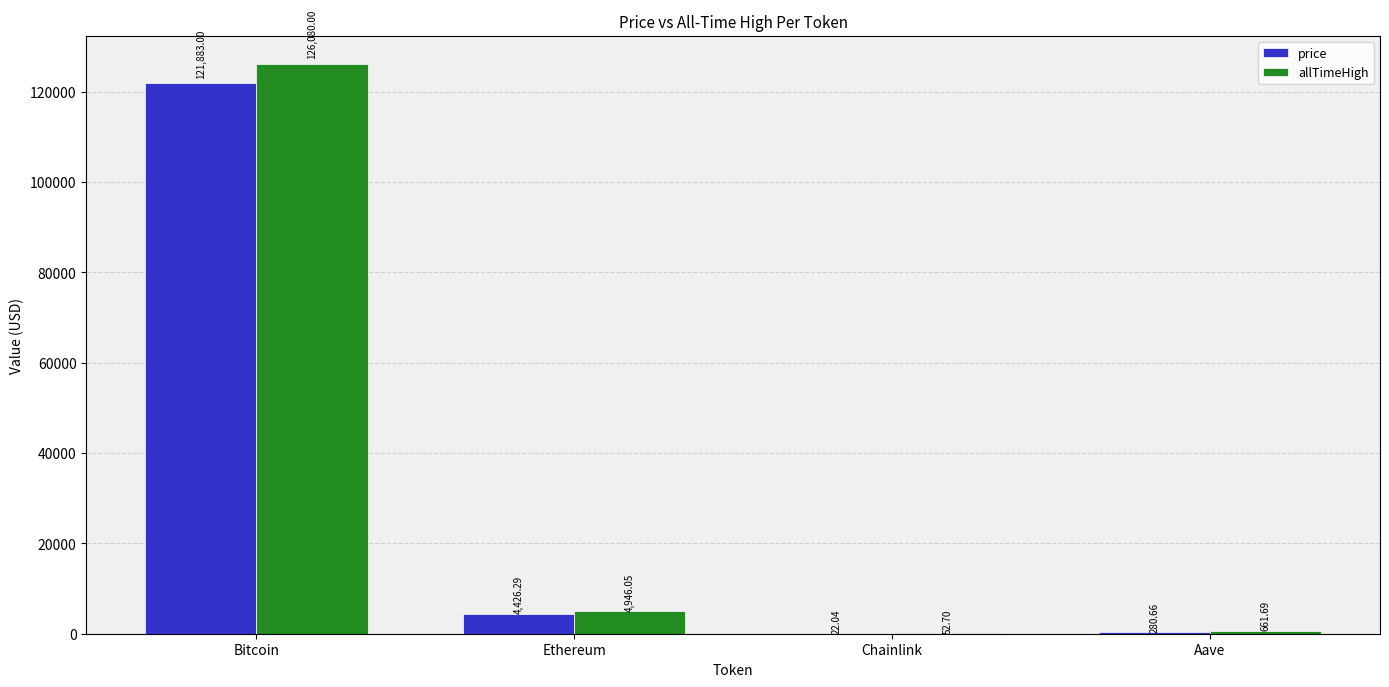

Reading right to left, list all the values displayed in this chart.

price: 280.7	22.0	4426.3	121883.0
allTimeHigh: 661.7	52.7	4946.1	126080.0